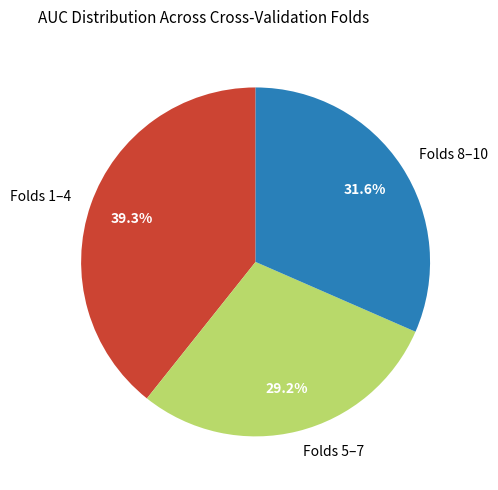

What percentage is NOT represented by Folds 8–10?

68.4%